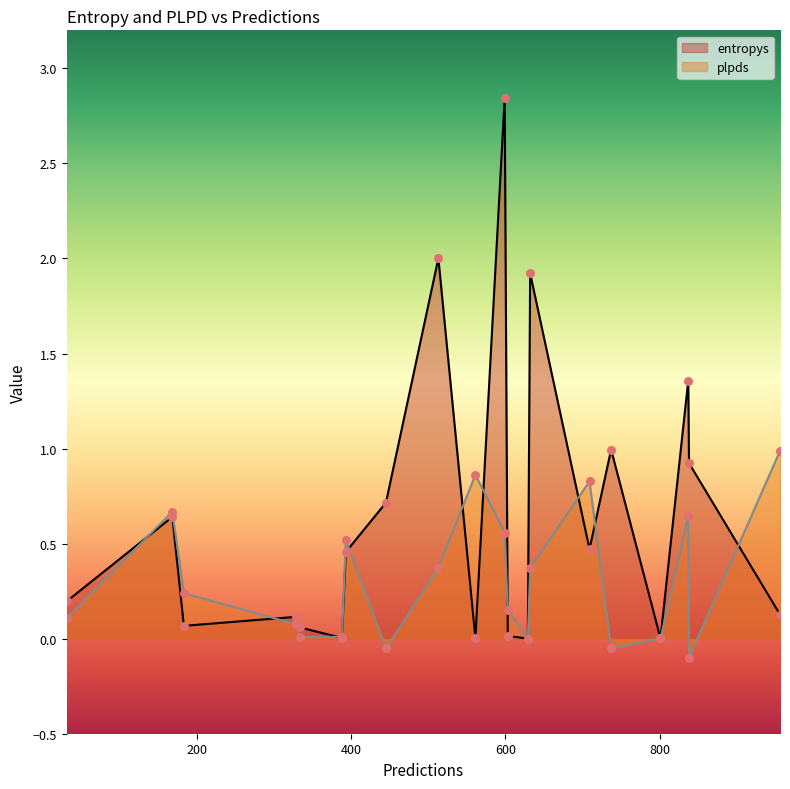

What are all the series names shown in the legend?

entropys, plpds